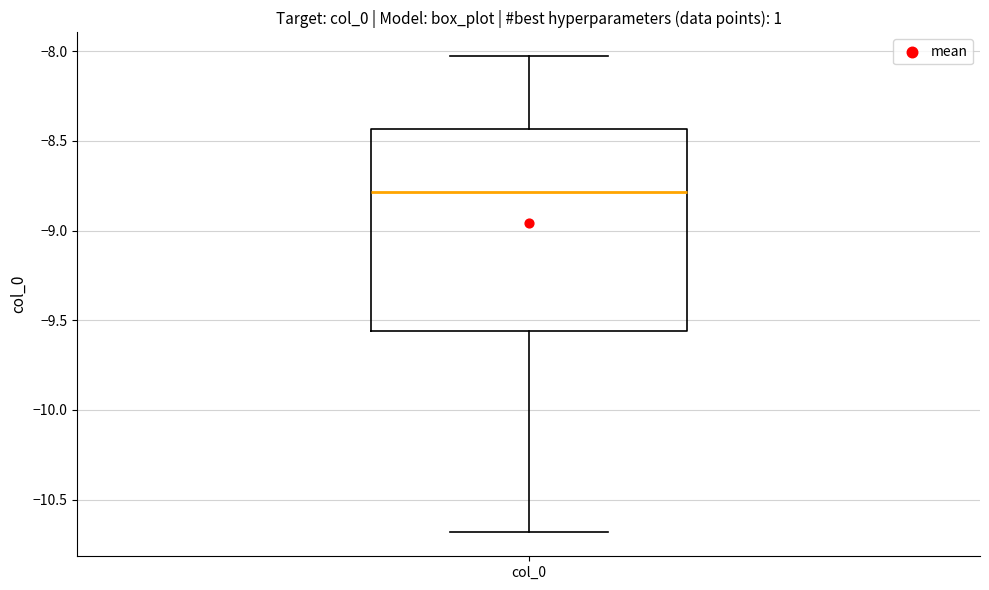

Read this box plot against the y-axis: the position of the median line, the range covered by the box, and the ends of both whiskers. The values are not printed on the chart, so give them approximately, as read against the axis.

median -8.80, box -9.55 to -8.45, whiskers -10.70 to -8.05